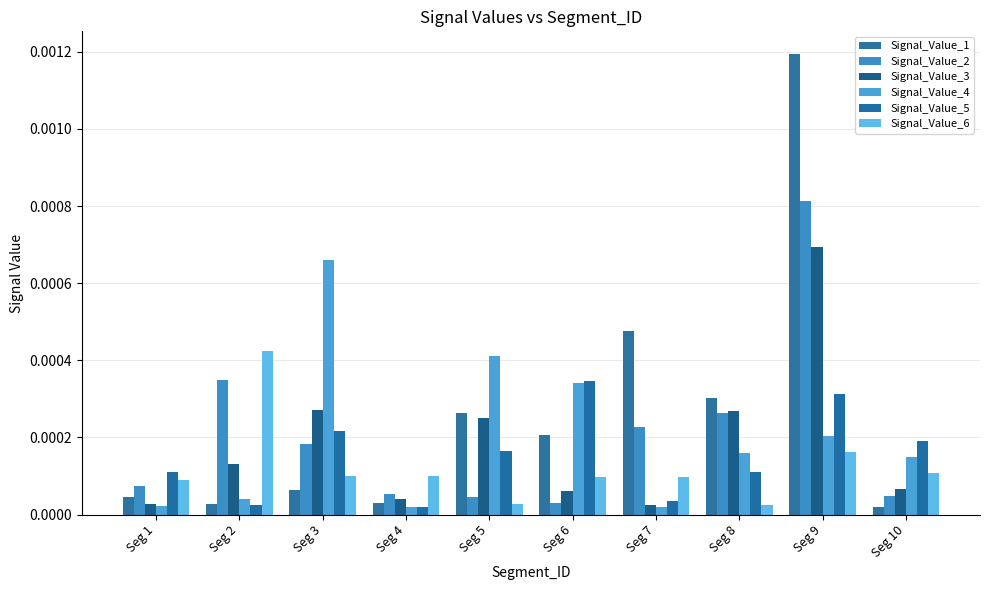

Are the bars grouped side by side (vs. stacked)?

Yes